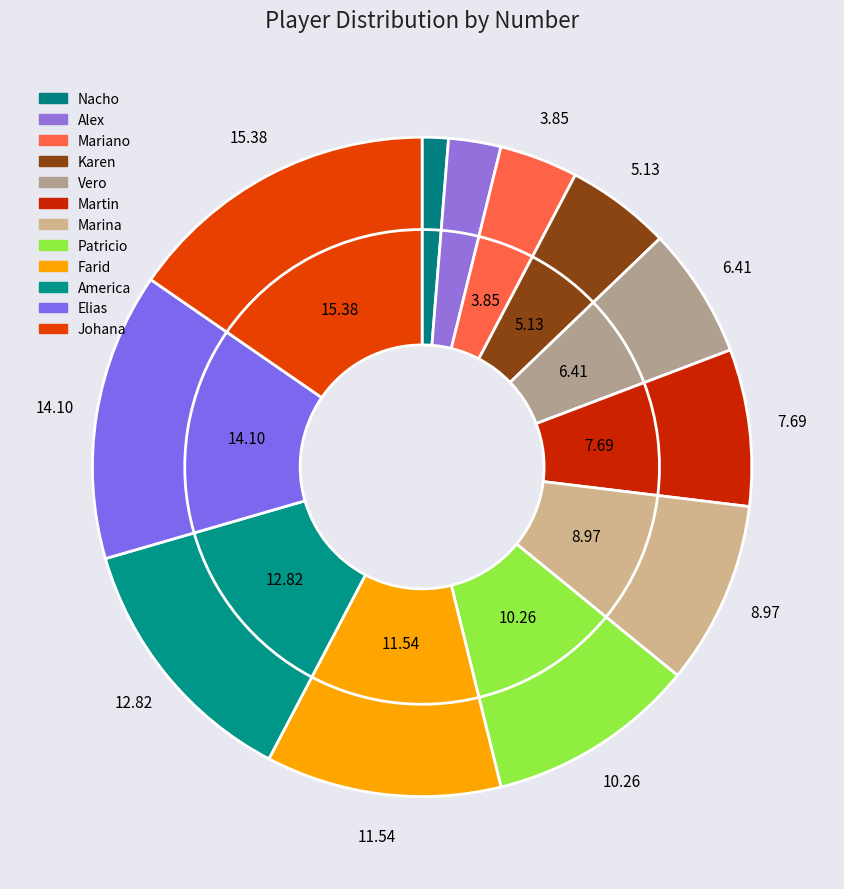

Between Martin and Mariano, which is larger?

Martin